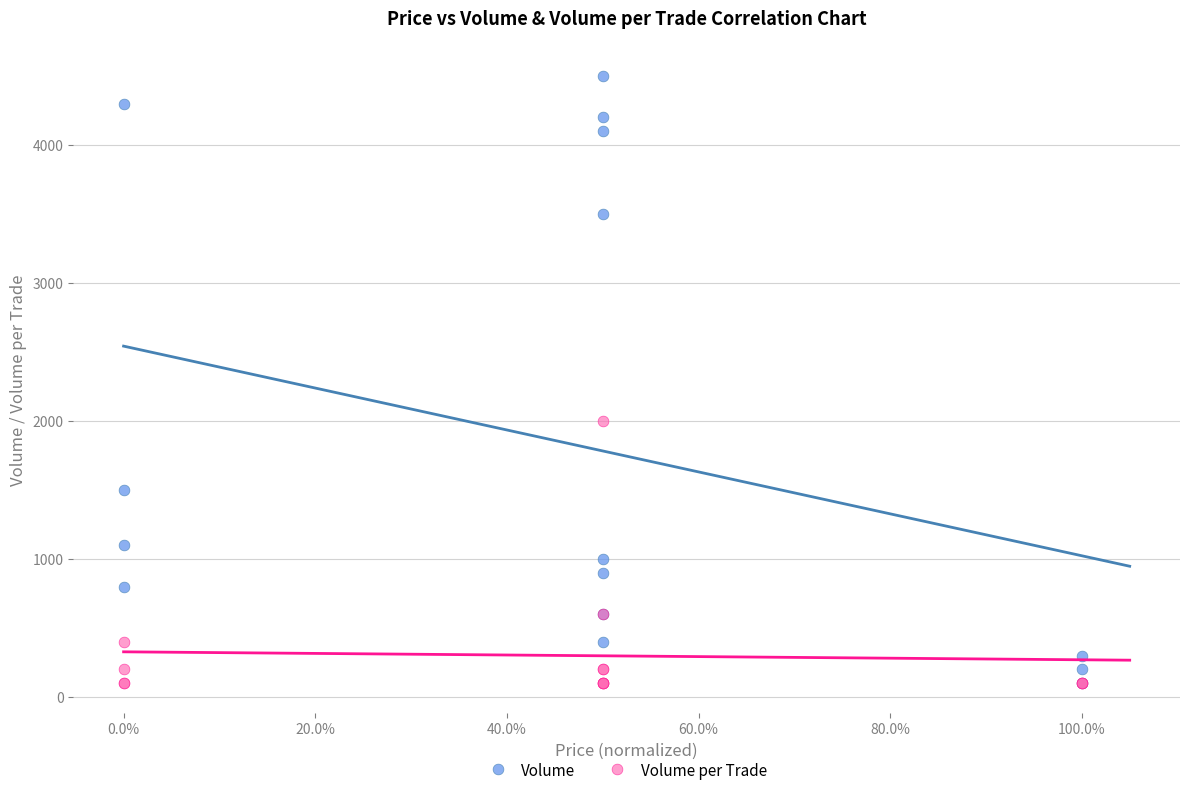

Which series reaches the maximum Y coordinate?

Volume